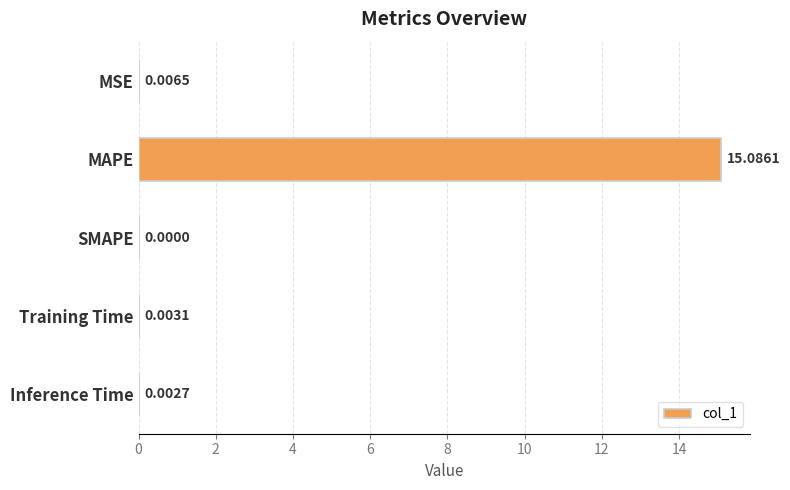

Between MAPE and MSE, which is larger?

MAPE